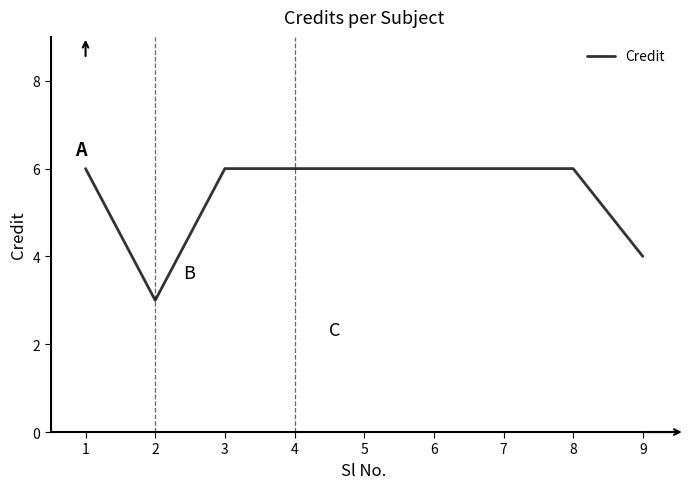

Which has a higher value, 8 or 2?

8